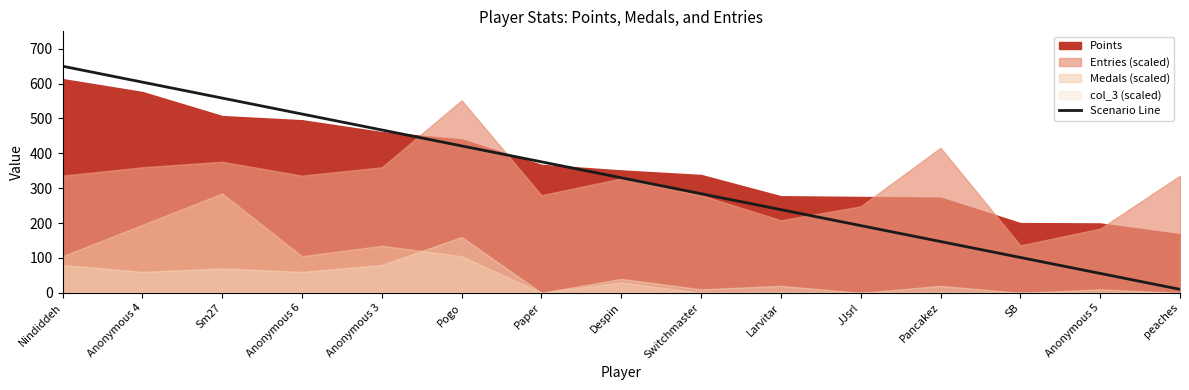

Rank the categories by value from lowest to highest.

peaches, Anonymous 5, SB, Pancakez, JJsrl, Larvitar, Switchmaster, Despin, Paper, Pogo, Anonymous 3, Anonymous 6, Sm27, Anonymous 4, Nindiddeh